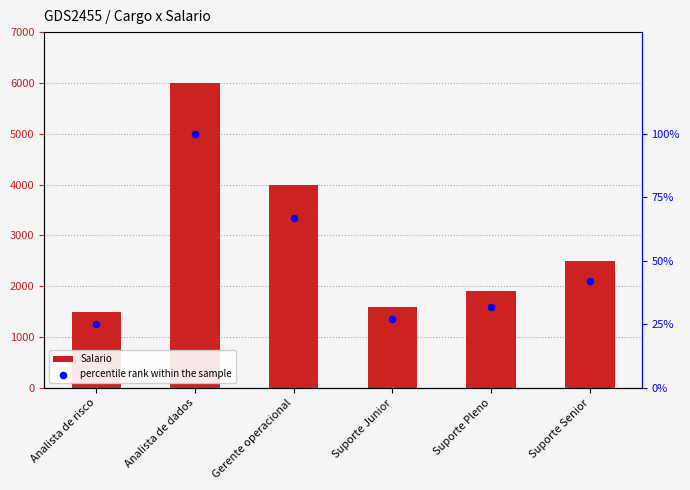

What are all the series names shown in the legend?

Salario, percentile rank within the sample